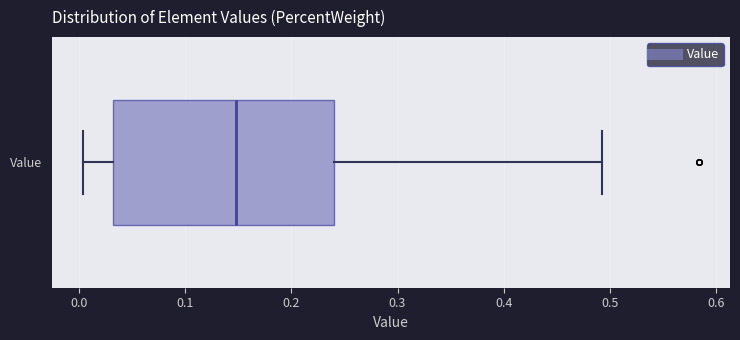

Transcribe this box plot: give where the median line is, the range the box spans, and where the two whiskers end, as read against the x-axis. The values are not printed on the chart, so give them approximately, as read against the axis.

median 0.15, box 0.03 to 0.24, whiskers 0.00 to 0.49